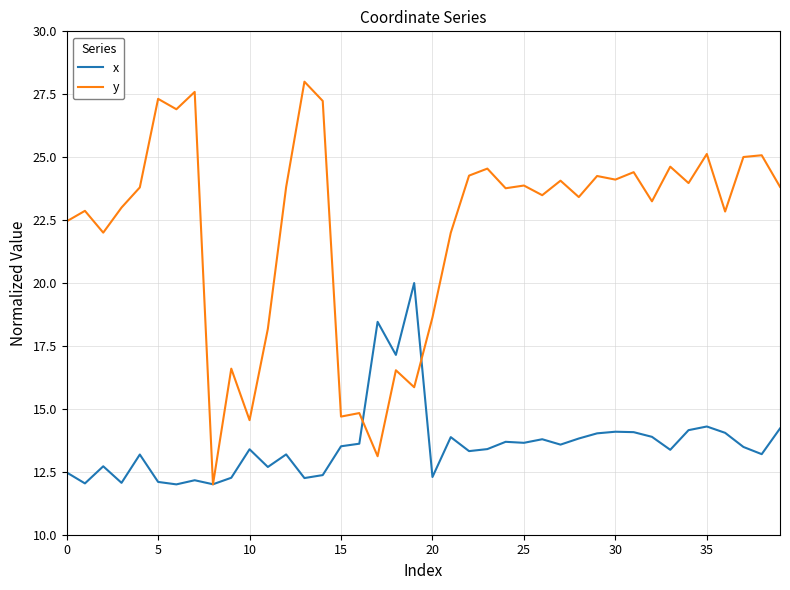

What is the minimum value for y?

12.0